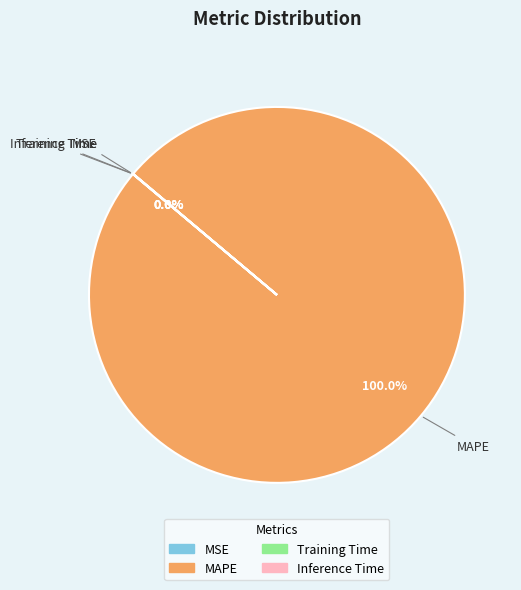

Which category has the biggest portion of the pie?

MAPE